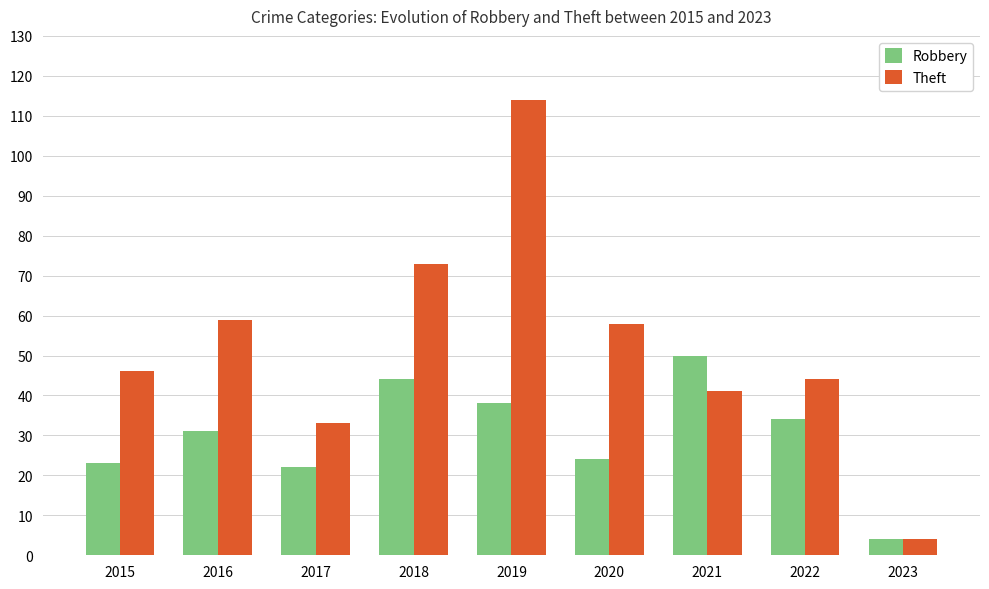

Which series has the widest spread of values?

Theft